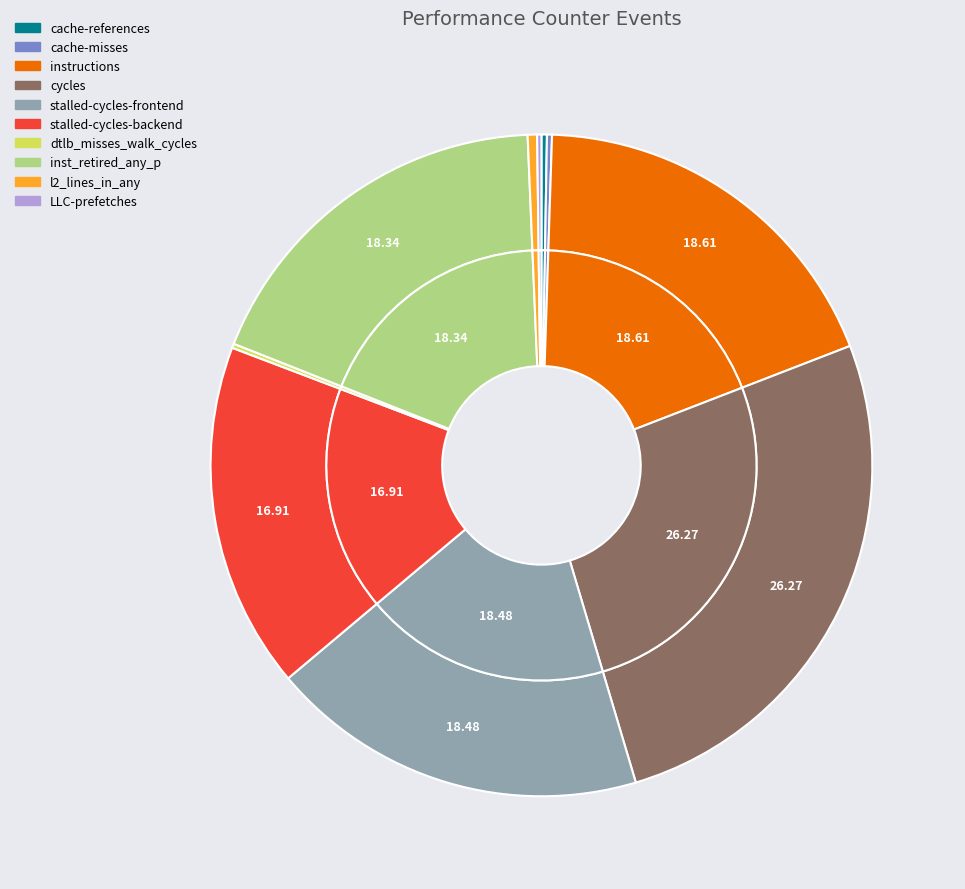

The l2_lines_in_any slice represents 1% of the pie. True or false?

False